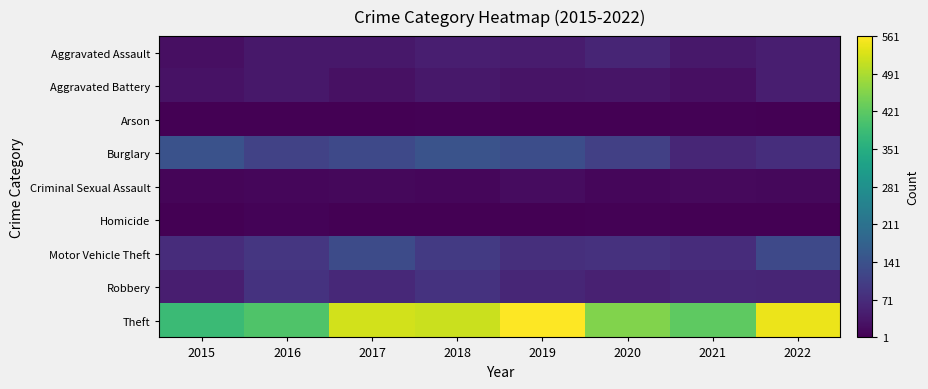

Reading right to left, transcribe all the data shown in this chart.

Aggravated Assault: 2022=49	2021=38	2020=59	2019=43	2018=47	2017=37	2016=37	2015=23
Aggravated Battery: 2022=47	2021=23	2020=32	2019=30	2018=37	2017=27	2016=36	2015=28
Arson: 2022=3	2021=4	2020=2	2019=2	2018=4	2017=1	2016=3	2015=2
Burglary: 2022=75	2021=62	2020=106	2019=134	2018=145	2017=125	2016=111	2015=143
Criminal Sexual Assault: 2022=13	2021=16	2020=11	2019=19	2018=11	2017=13	2016=11	2015=9
Homicide: 2022=1	2021=2	2020=4	2019=1	2018=2	2017=1	2016=6	2015=2
Motor Vehicle Theft: 2022=125	2021=73	2020=80	2019=77	2018=96	2017=128	2016=89	2015=71
Robbery: 2022=60	2021=61	2020=52	2019=61	2018=83	2017=65	2016=83	2015=49
Theft: 2022=544	2021=421	2020=455	2019=561	2018=516	2017=522	2016=407	2015=383